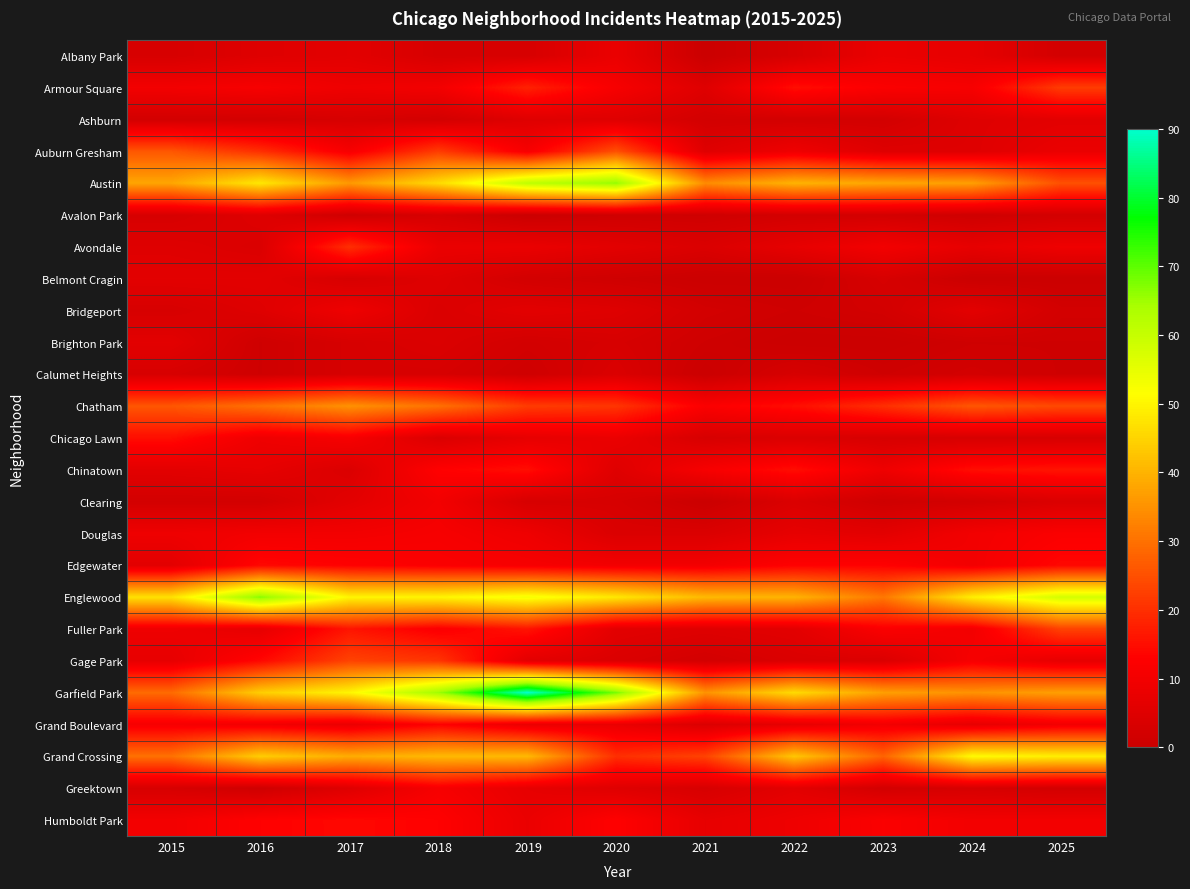

List the series in order of their peak value, highest first.

Garfield Park, Englewood, Austin, Grand Crossing, Chatham, Auburn Gresham, Fuller Park, Gage Park, Armour Square, Avondale, Chinatown, Chicago Lawn, Edgewater, Humboldt Park, Grand Boulevard, Douglas, Greektown, Clearing, Bridgeport, Albany Park, Ashburn, Belmont Cragin, Brighton Park, Avalon Park, Calumet Heights